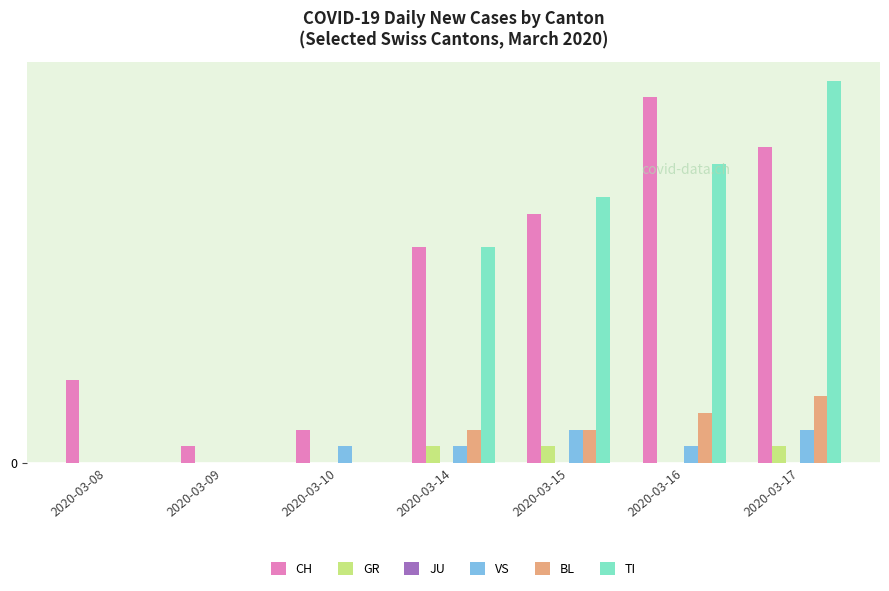

True or false: BL has a value of 0 at 2020-03-09.

True